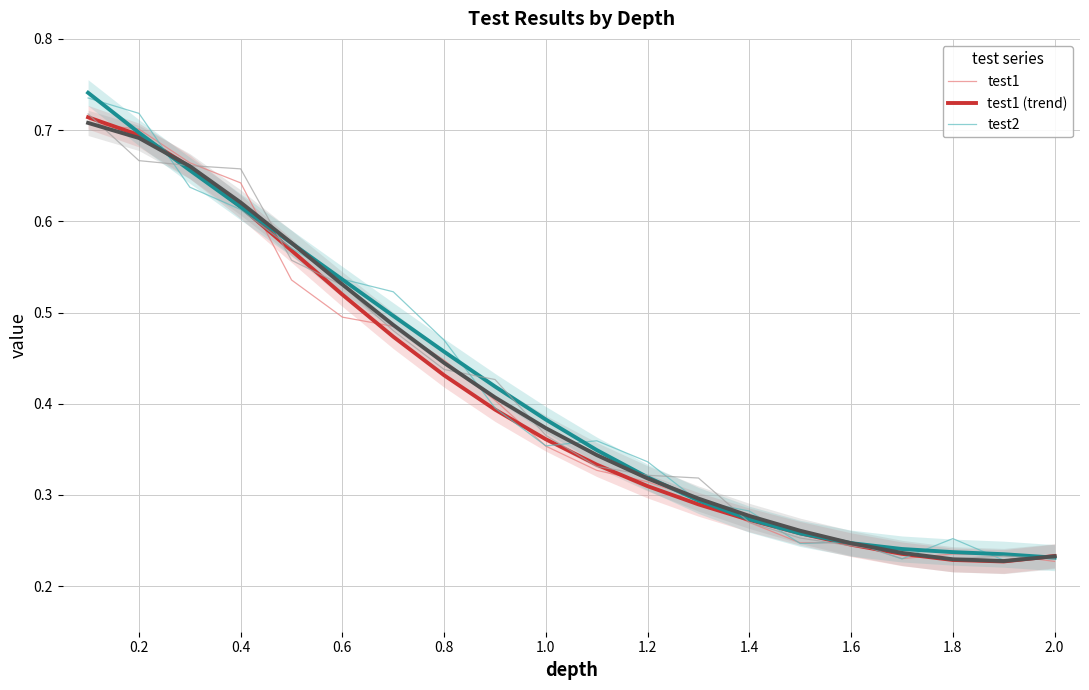

True or false: test3 (trend) and test2 (trend) cross at least once.

True